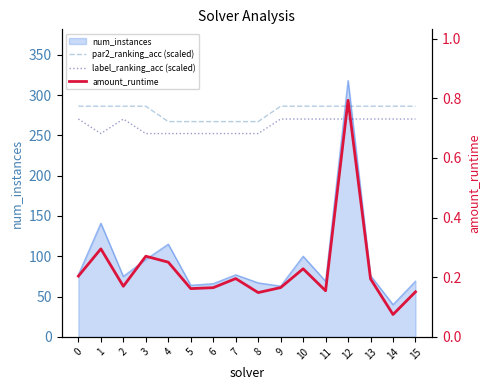

What is the spread (max minus min) of values at 10?

286.0